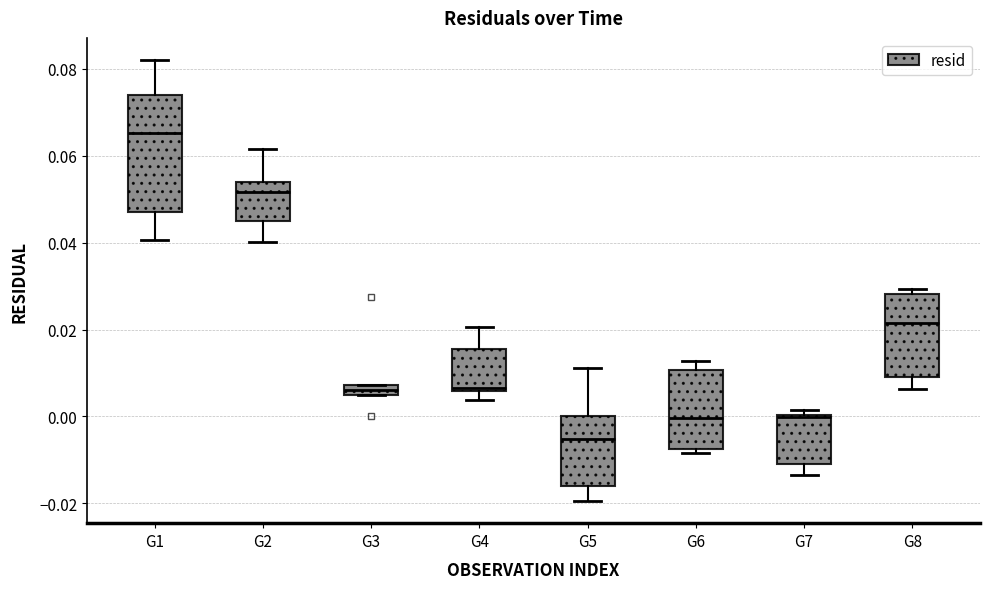

Which box's median line is the highest?

G1